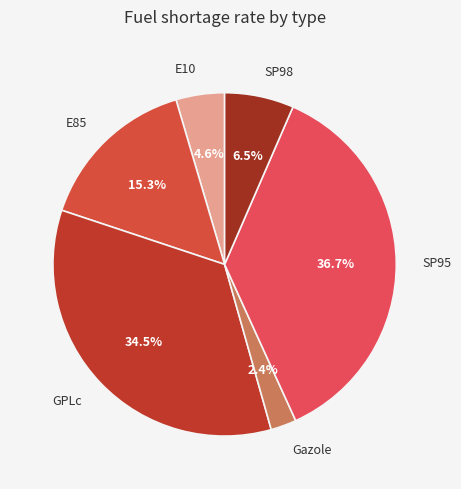

Which slice is the smallest?

Gazole